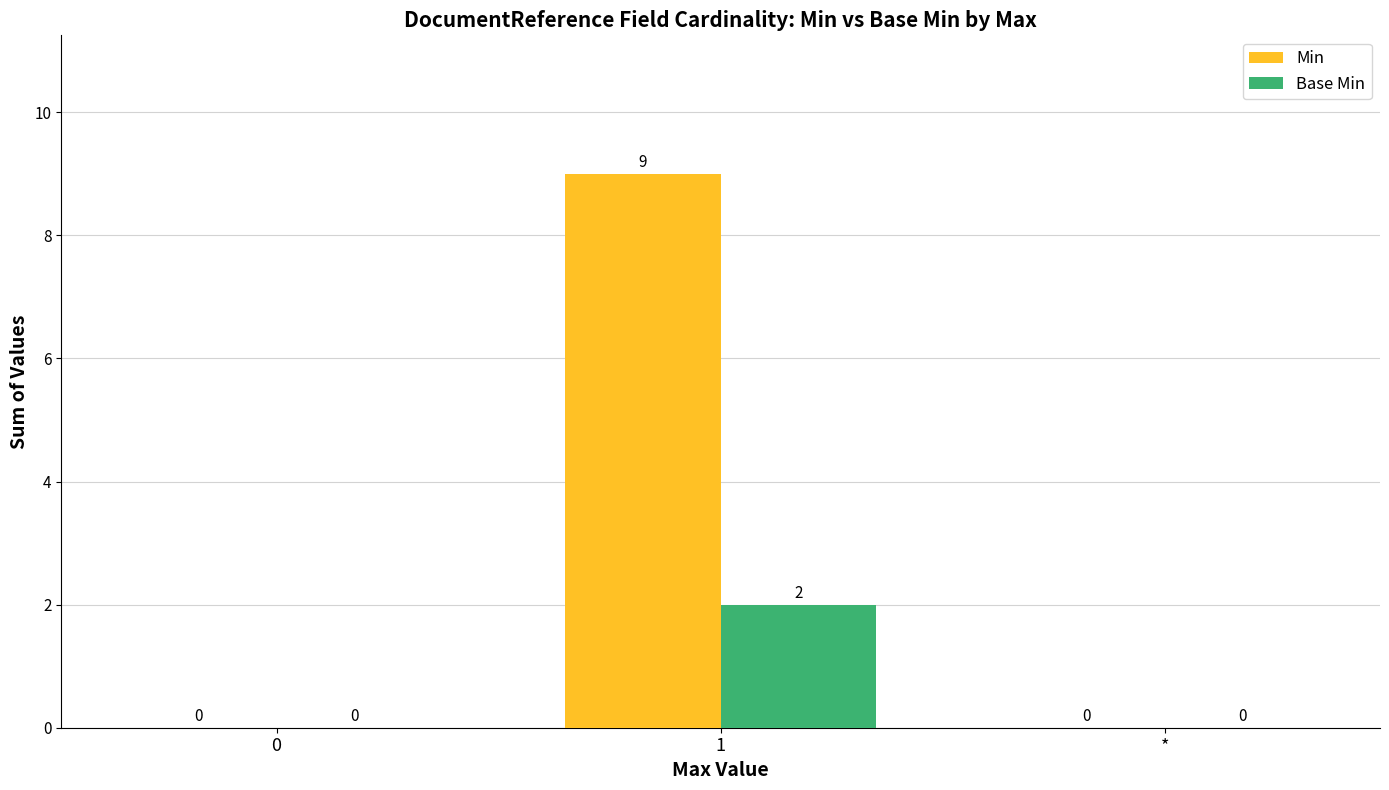

Between 0 and 1, which series saw the biggest shift?

Min